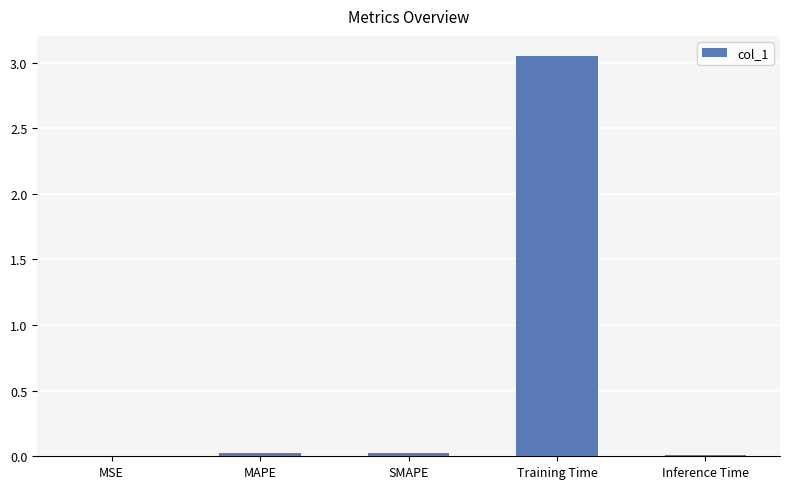

The value at Inference Time is 0.0. True or false?

True